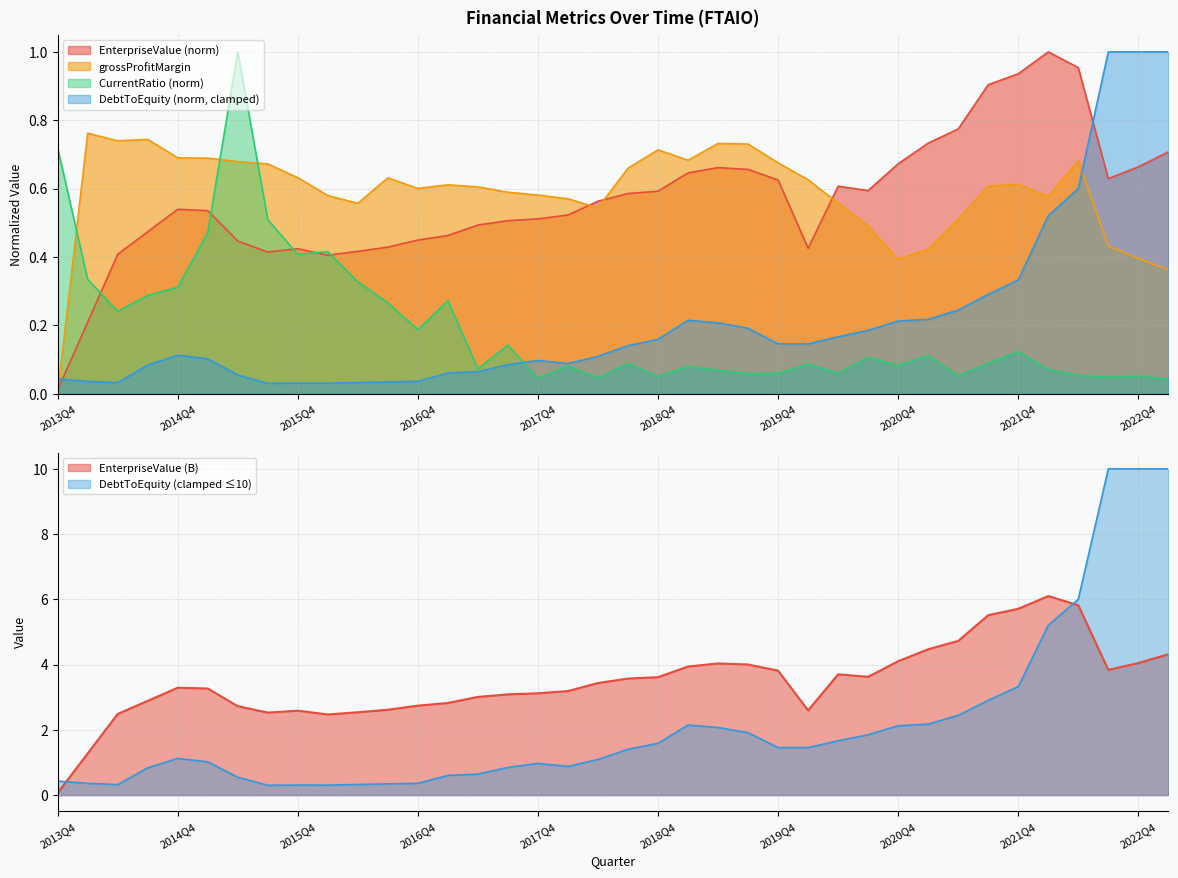

Which category has the highest value in the CurrentRatio series?

2015Q2